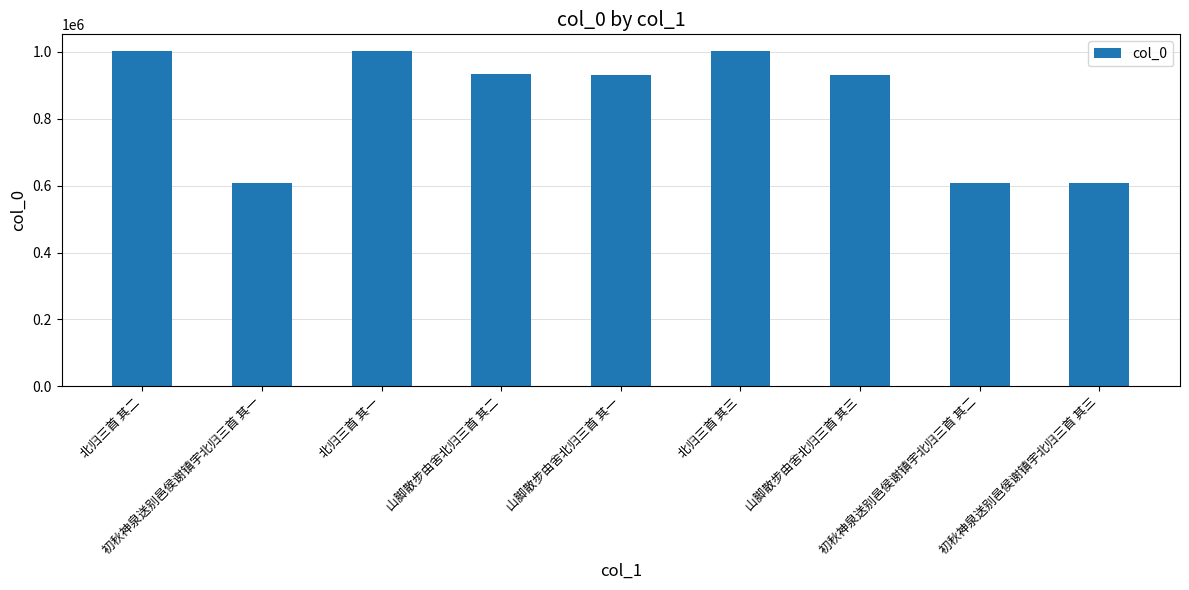

What is the value of the 3rd bar from the left?

1002434